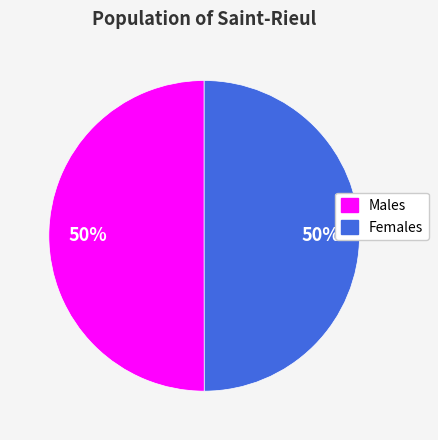

Count the number of slices in the pie.

2